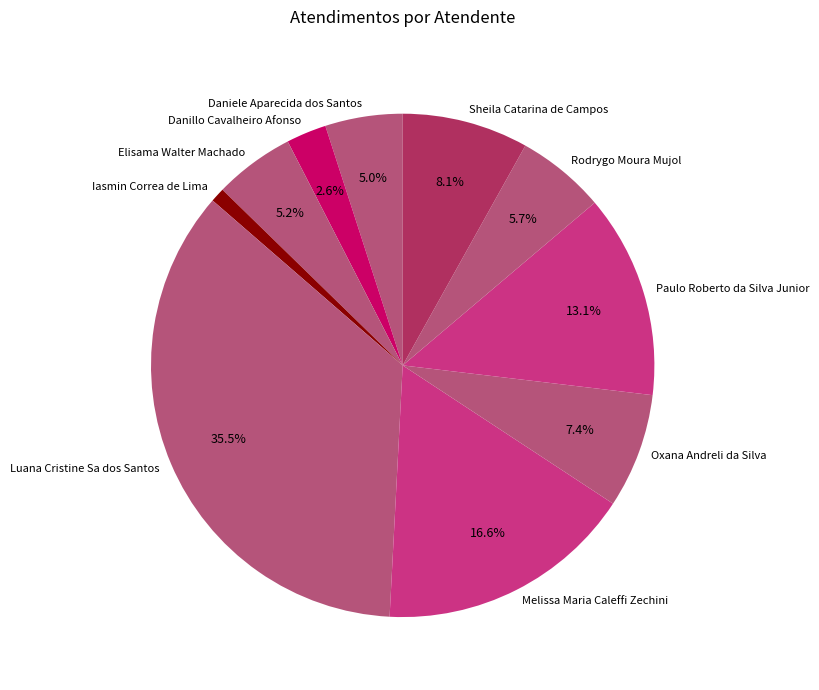

Approximately how many times larger is the value at Paulo Roberto da Silva Junior compared to Oxana Andreli da Silva?

1.8